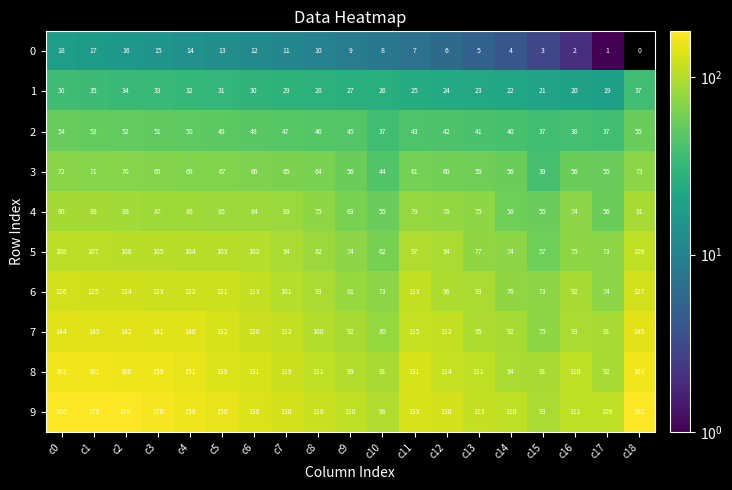

At which label does 2 first exceed 46?

c0